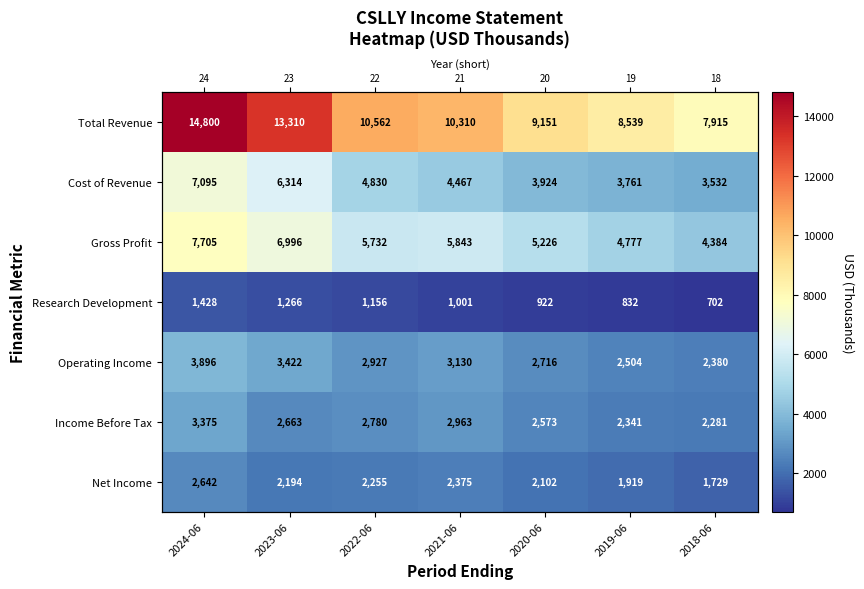

List the series in order of their peak value, highest first.

Total Revenue, Gross Profit, Cost of Revenue, Operating Income, Income Before Tax, Net Income, Research Development